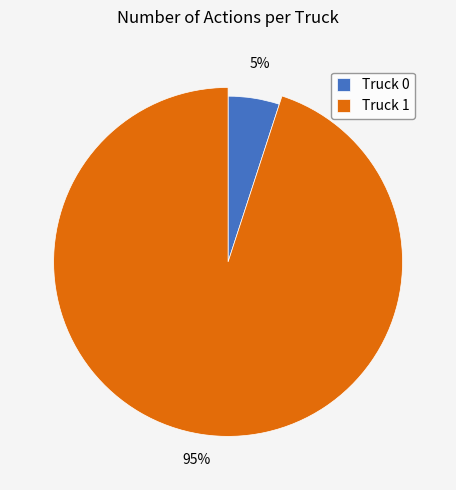

What is the total percentage of Truck 0 and Truck 1?

100.0%